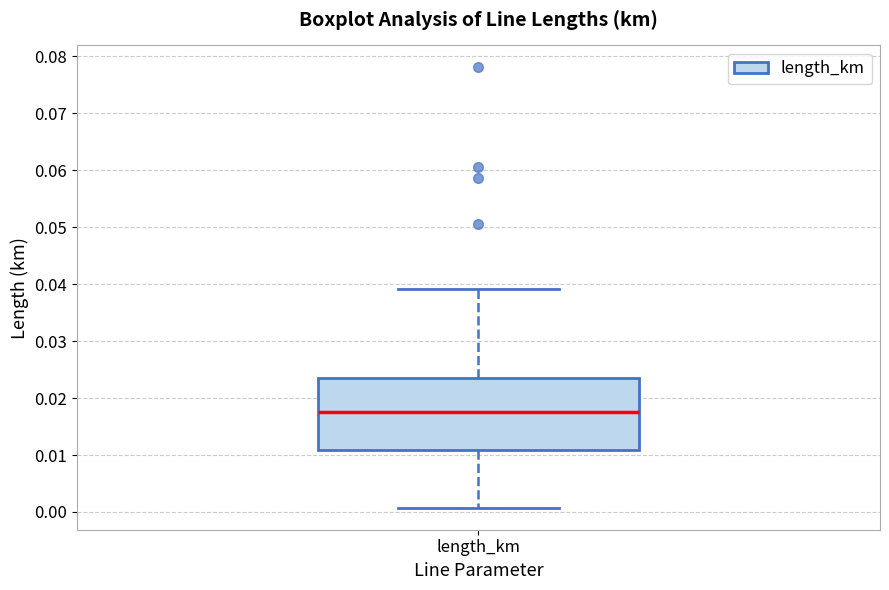

Transcribe this box plot: give where the median line is, the range the box spans, and where the two whiskers end, as read against the y-axis. The values are not printed on the chart, so give them approximately, as read against the axis.

median 0.018, box 0.011 to 0.024, whiskers 0.001 to 0.039